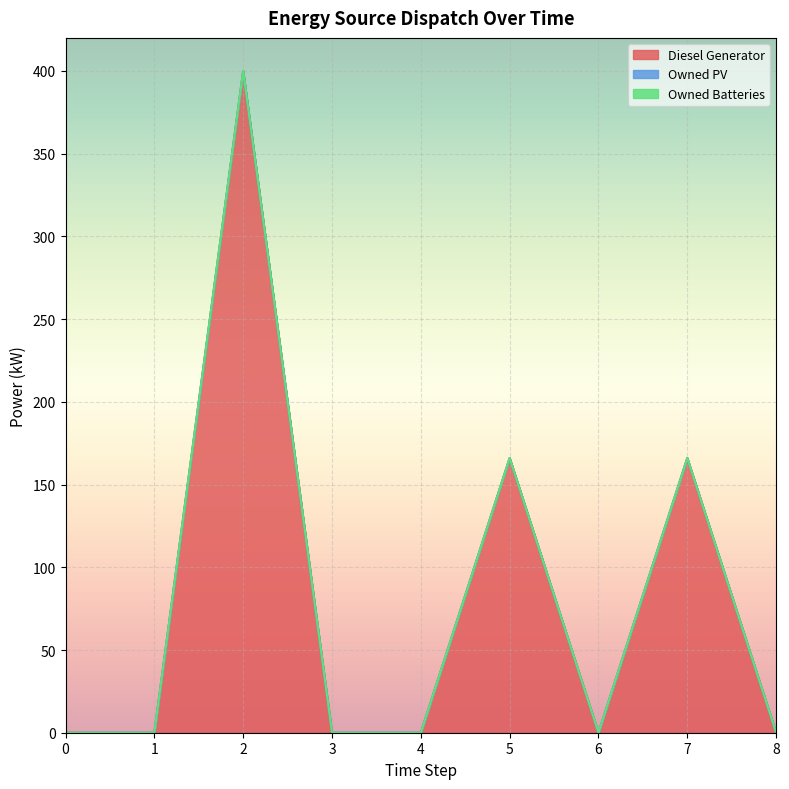

Rank the categories by Owned PV value from highest to lowest.

0, 1, 2, 3, 4, 5, 6, 7, 8